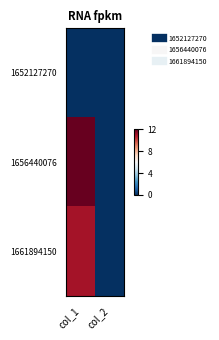

Count the number of categories in the chart.

2